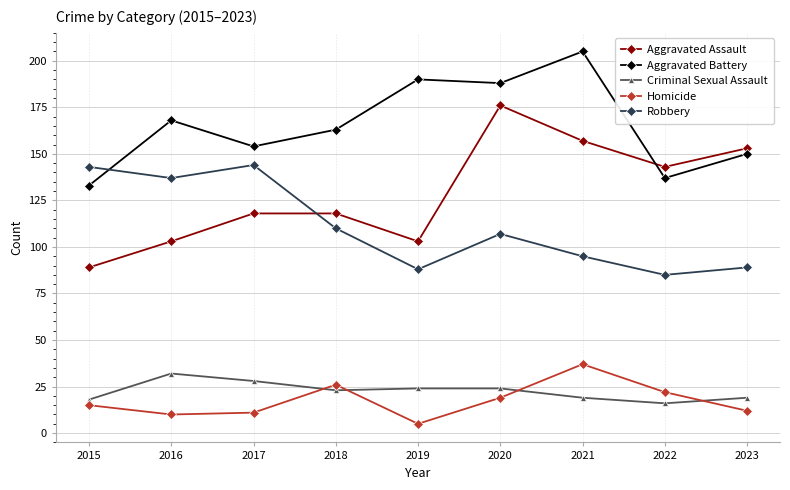

The Criminal Sexual Assault series shows 24 at 2020. True or false?

True